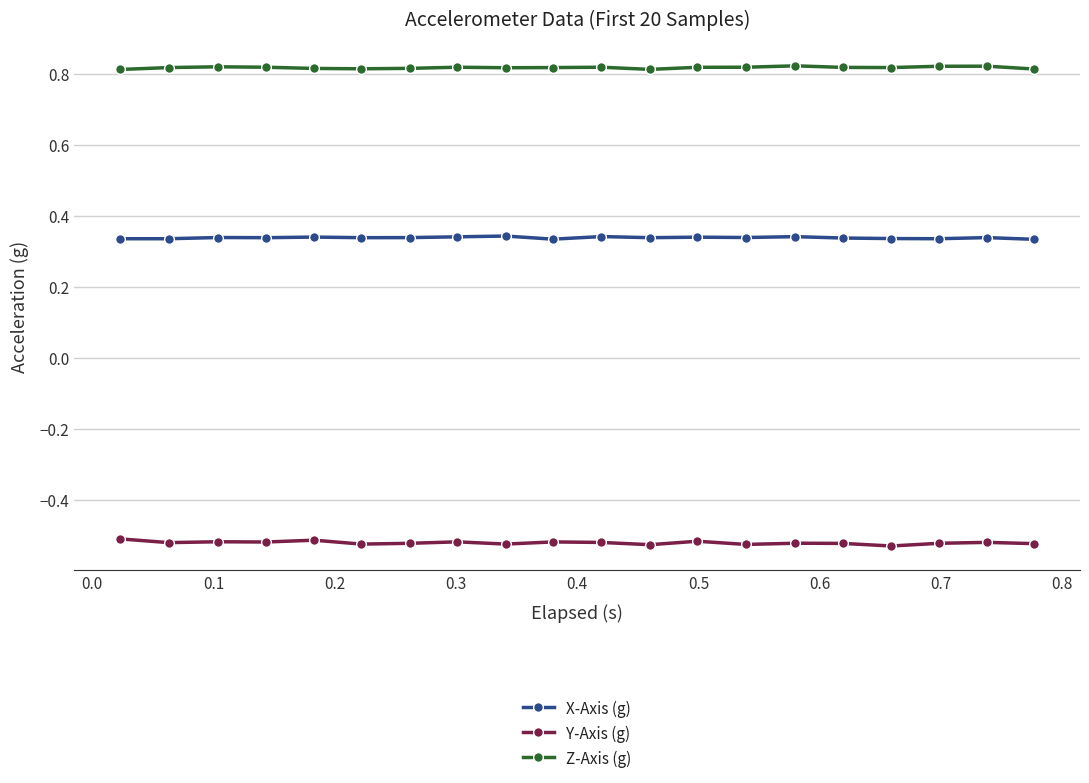

What is the sum of all Z-Axis (g) values?

16.3